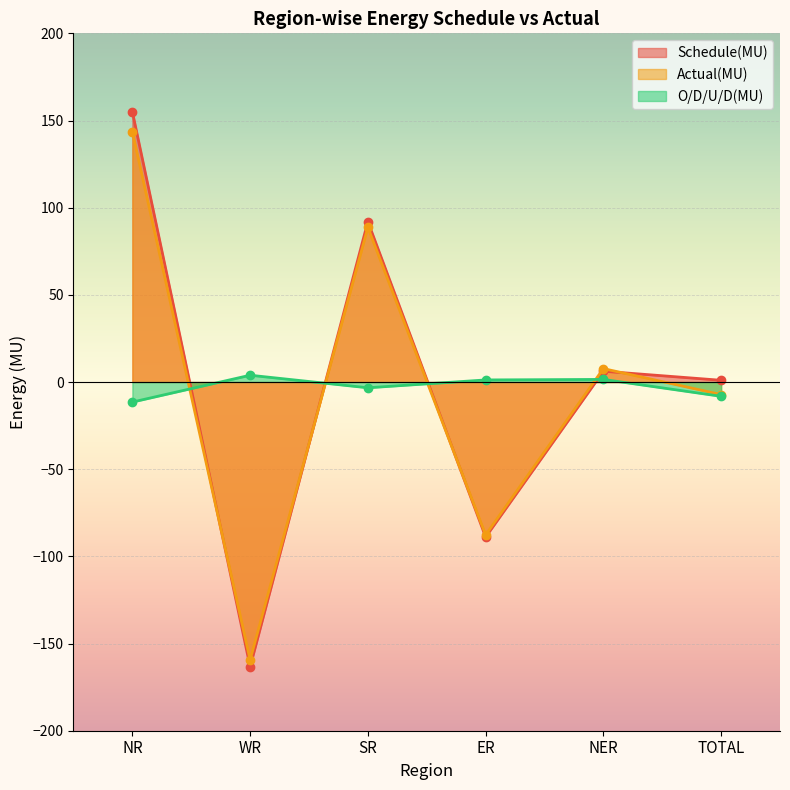

The value of Actual(MU) at WR is -159.4. True or false?

True